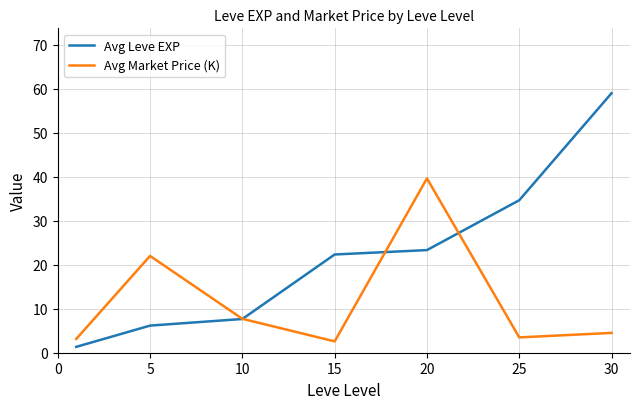

Rank the series by their average value, from lowest to highest.

Avg Market Price (K), Avg Leve EXP